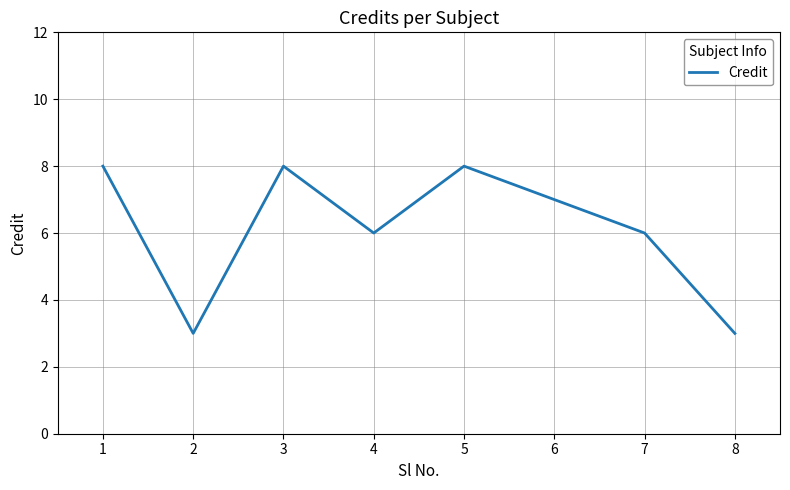

What is the minimum value shown in the chart?

3